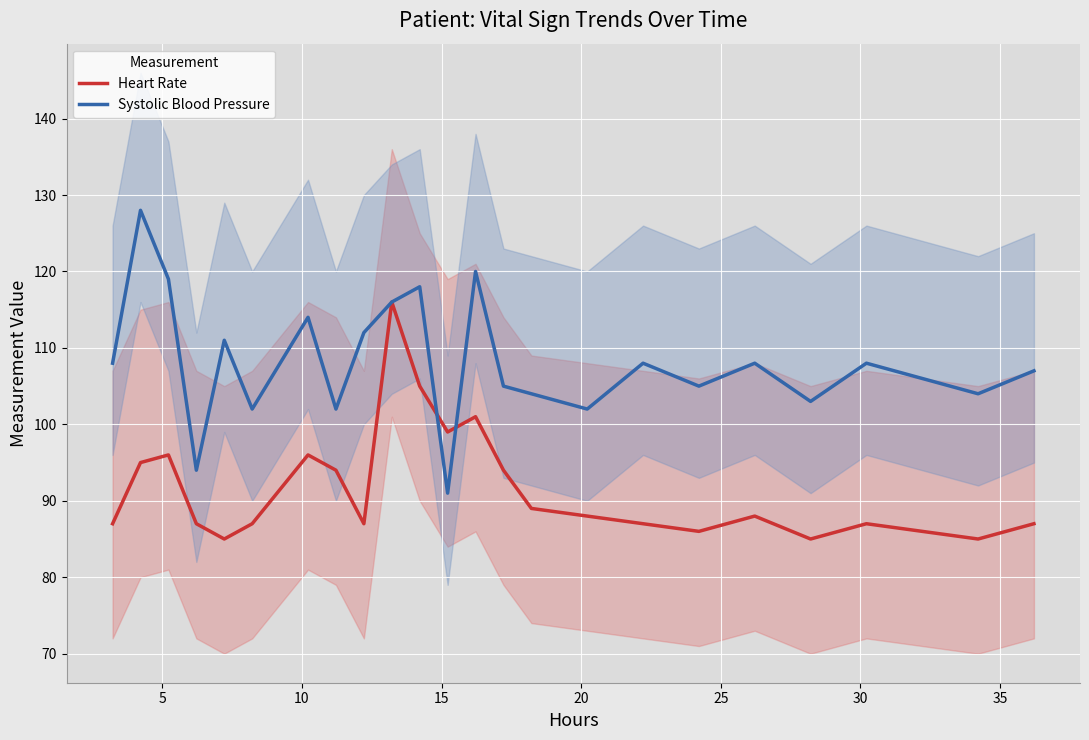

Which series has the largest range (max minus min)?

Systolic Blood Pressure